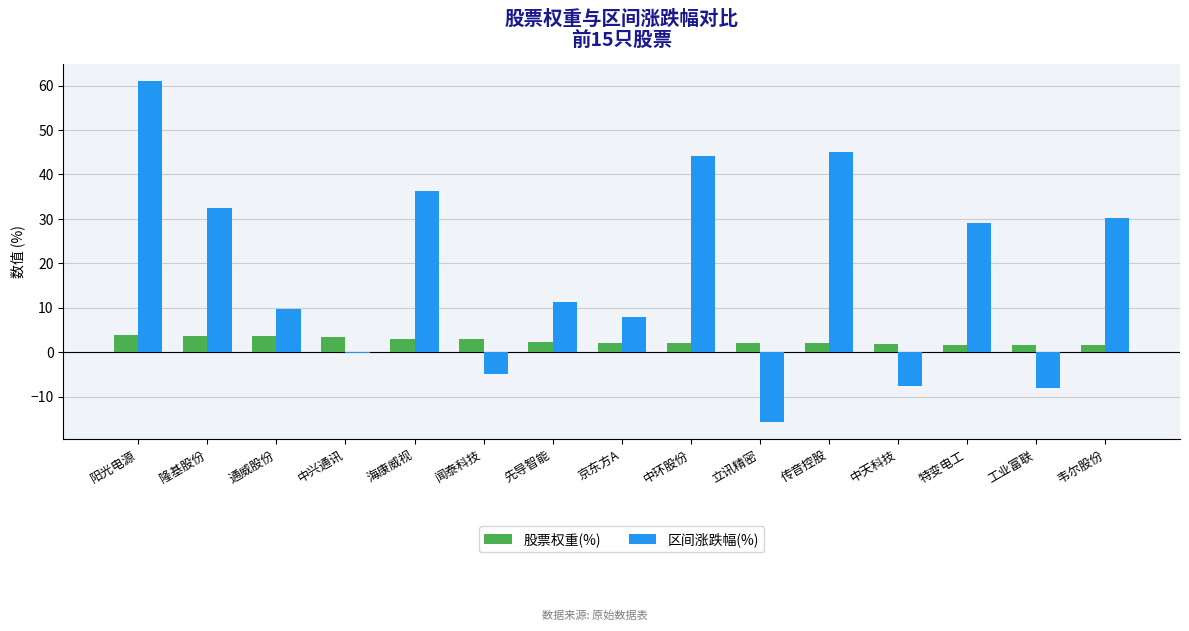

Count the number of categories in the chart.

15